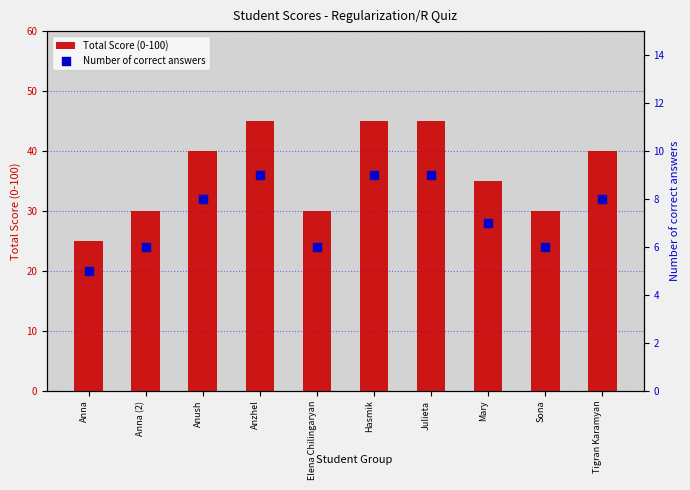

What is the total value across all series at Mary?

42